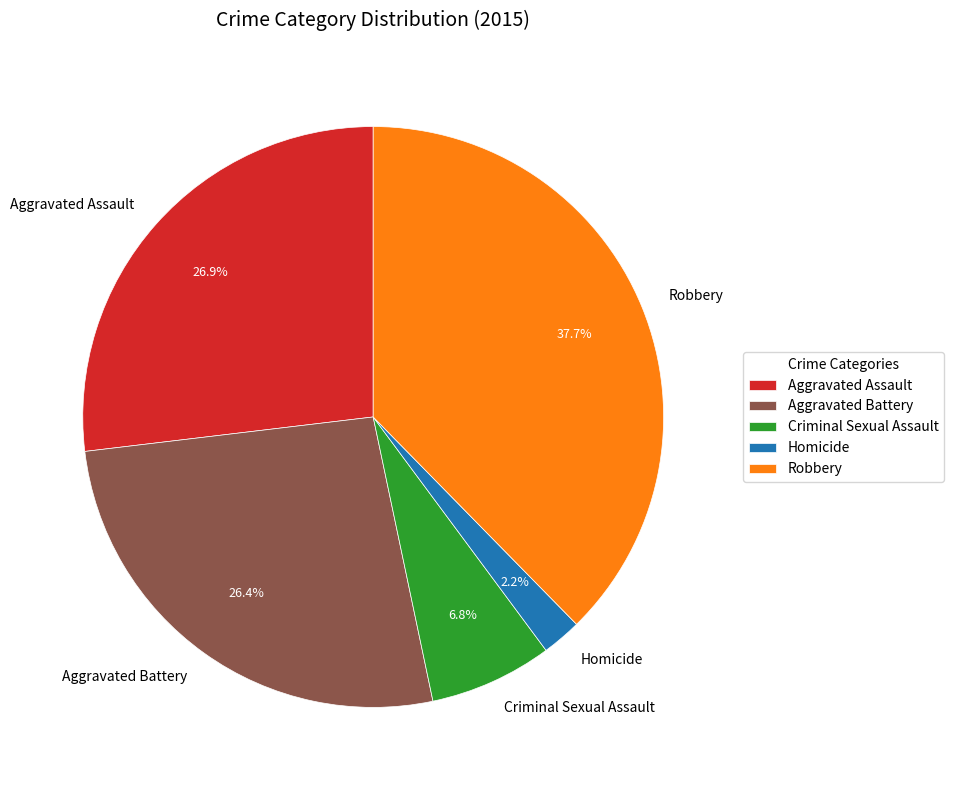

Which category has the biggest portion of the pie?

Robbery